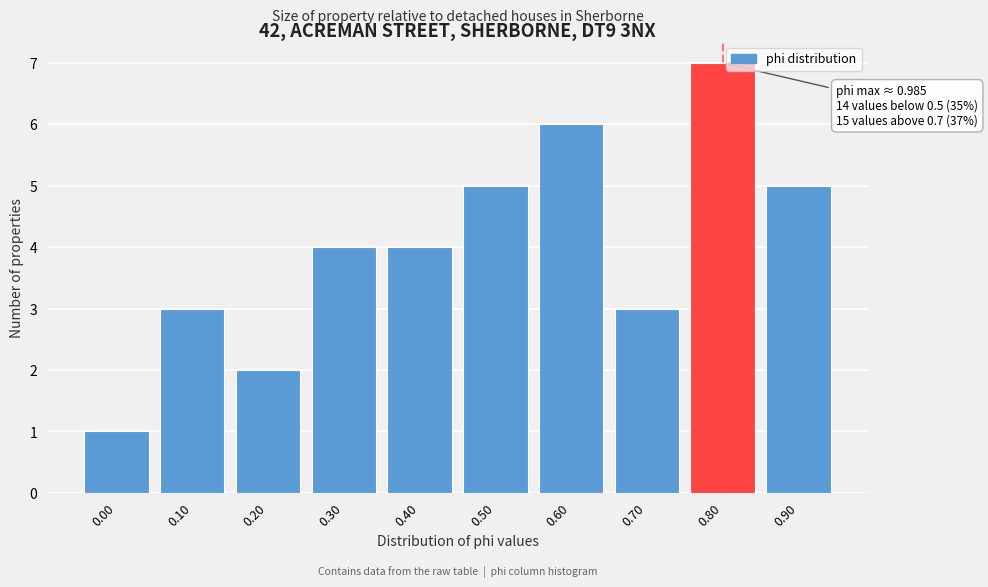

Reading left to right, extract all data points from this chart.

1	3	2	4	4	5	6	3	7	5